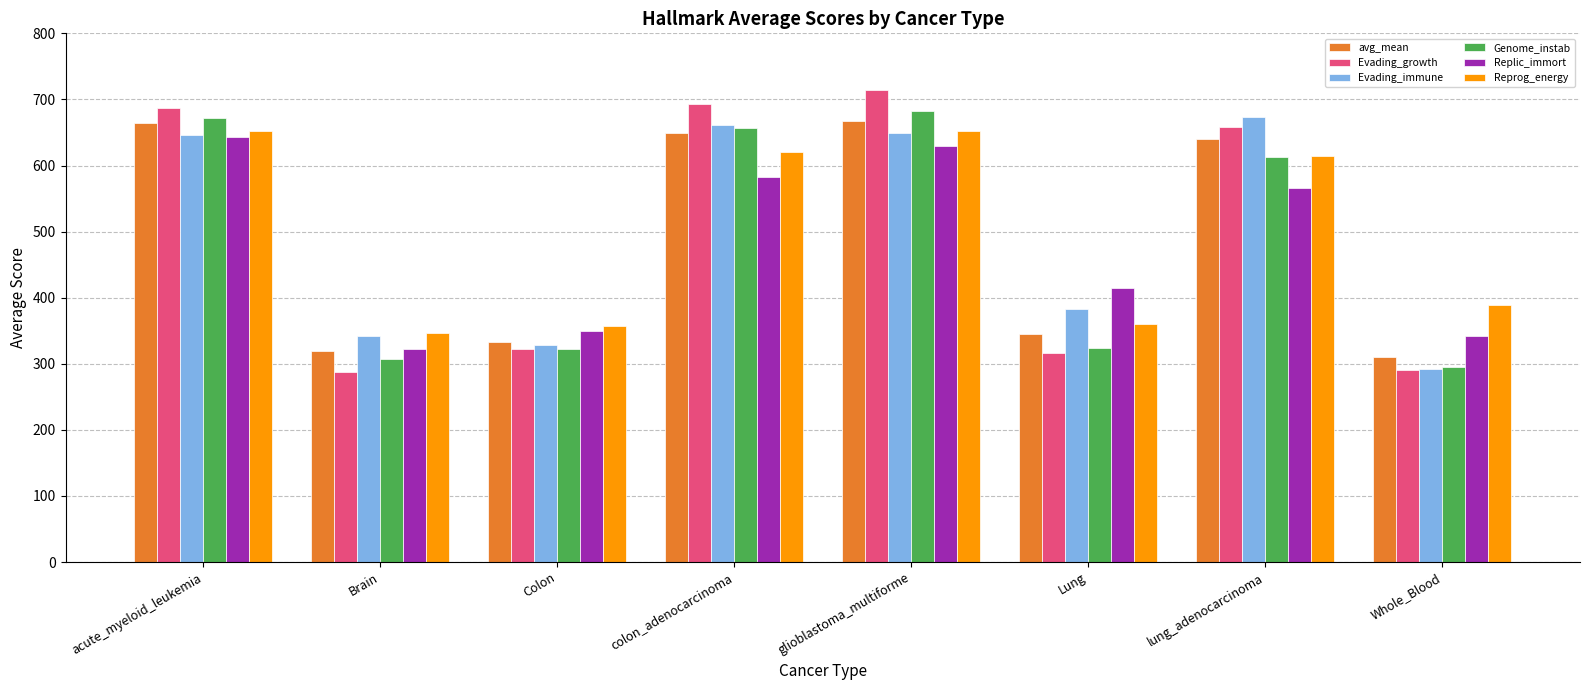

What is the spread (max minus min) of values at Colon?

35.5